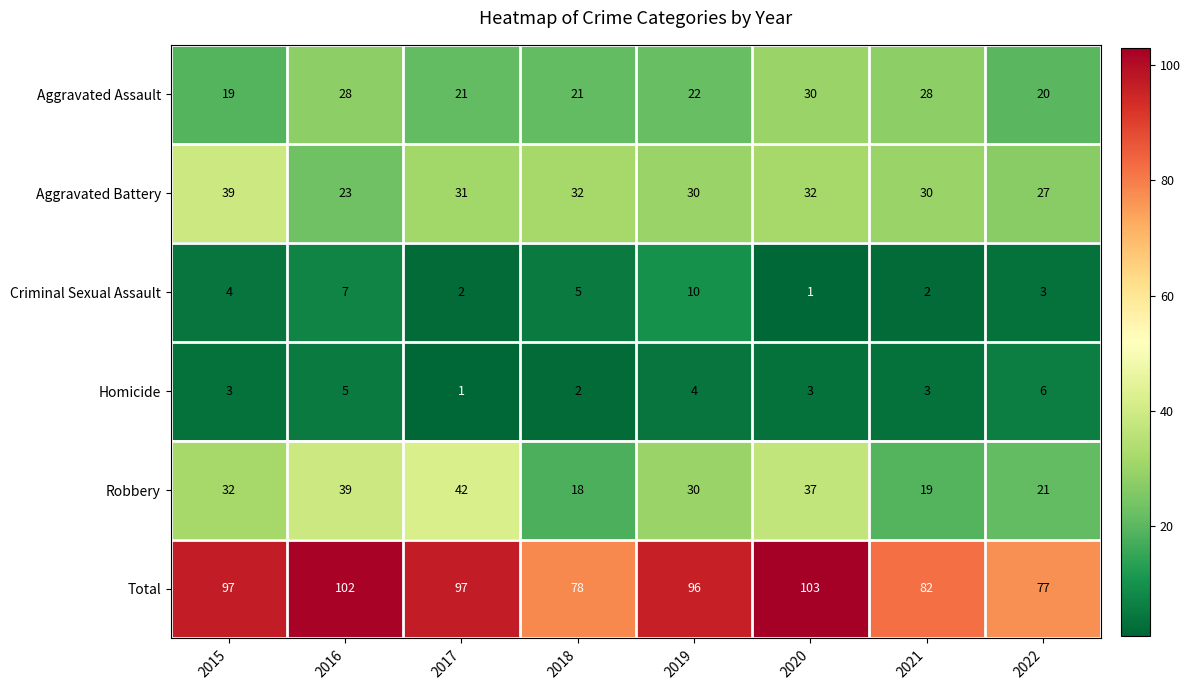

Is it true that Aggravated Battery equals 31 at 2016?

False